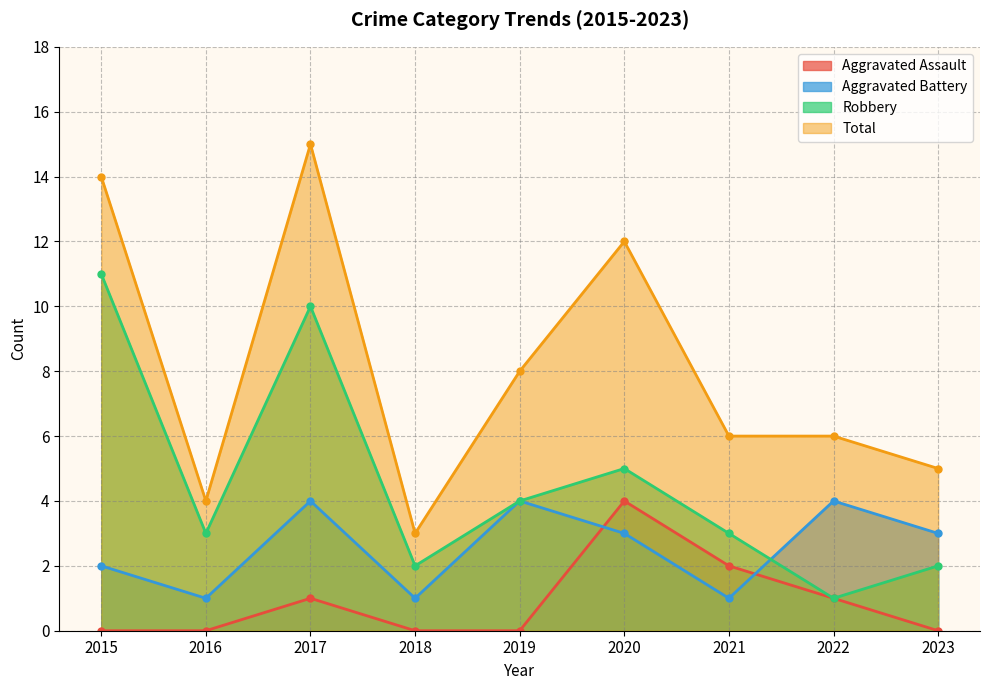

How many intersections are there between Robbery and Aggravated Battery?

1